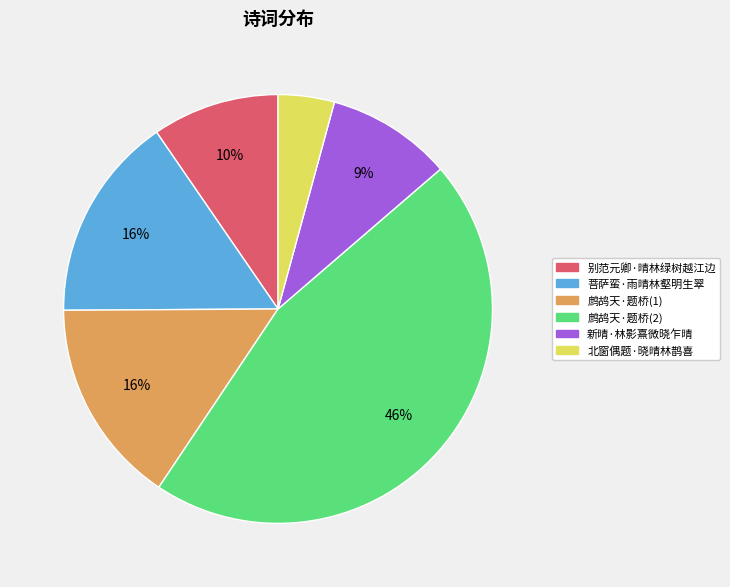

Approximately how many times larger is the value at 菩萨蛮·雨晴林壑明生翠 compared to 别范元卿·晴林绿树越江边?

1.6